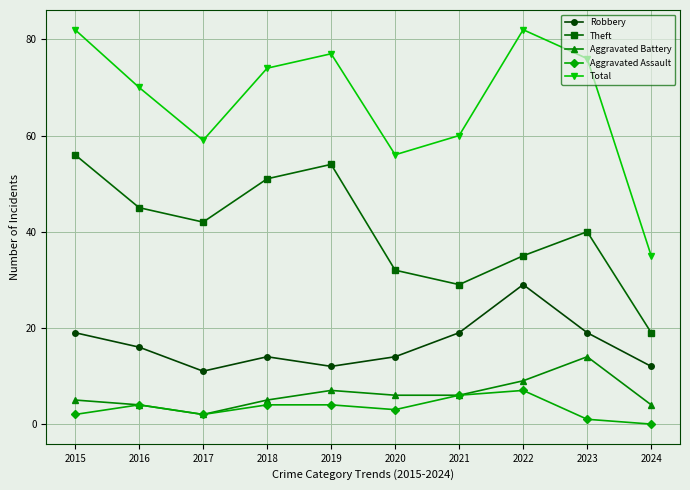

What is the difference between the maximum and second lowest values in the Robbery series?

17